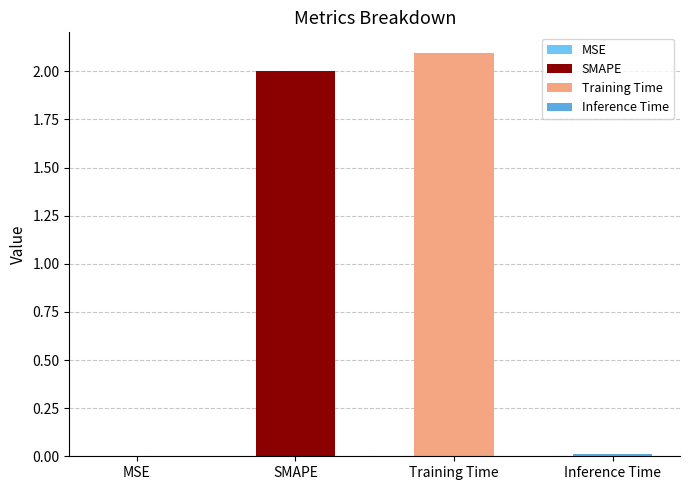

What is the difference between the maximum and minimum values?

2.1